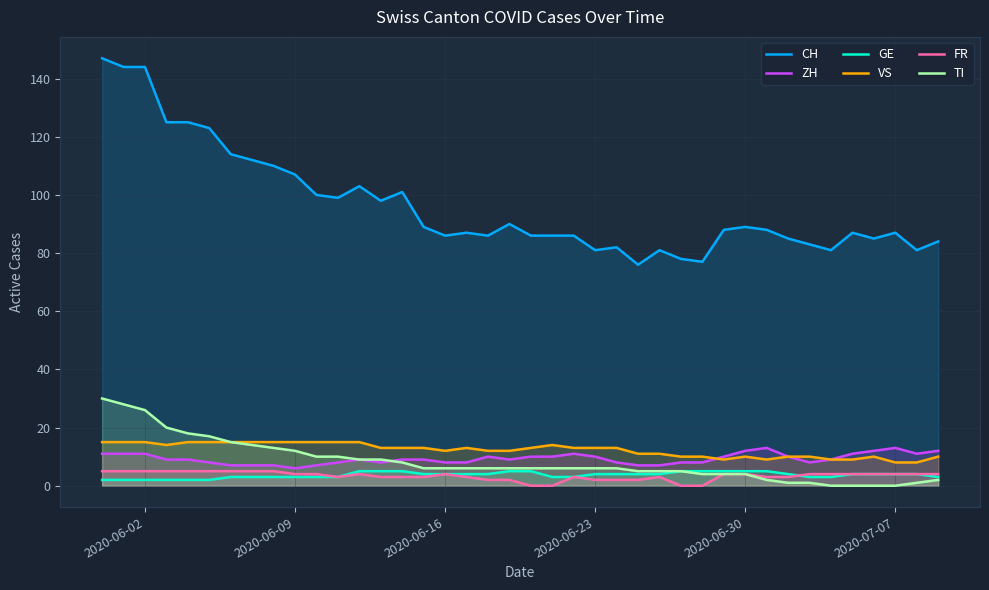

Which series has the largest total across all categories?

CH